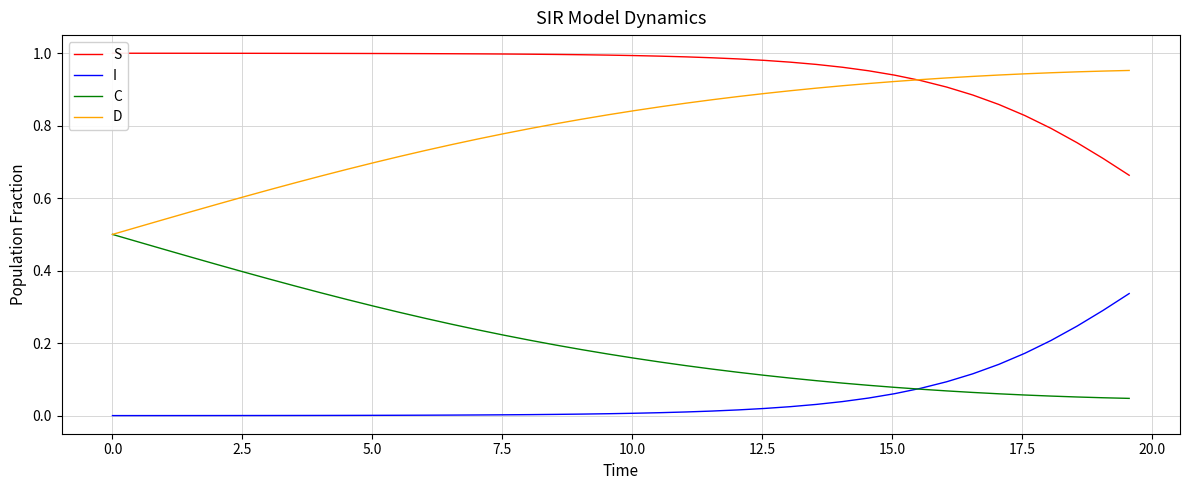

What is the value of the S point at the 10th from the left?

1.0